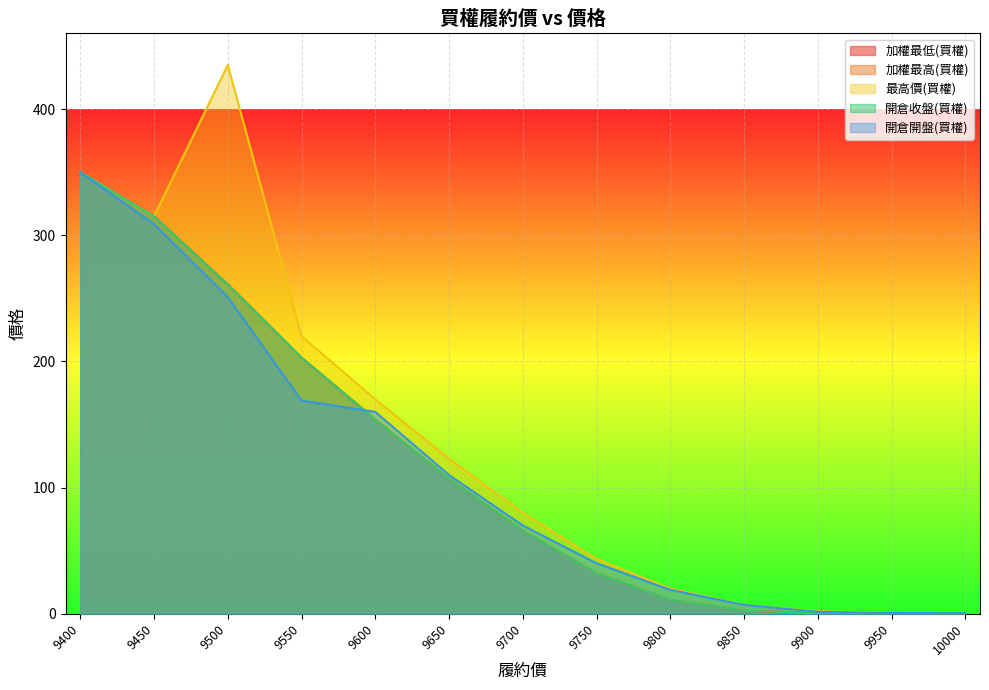

Which category has the lowest value in the 加權最低(買權) series?

10000